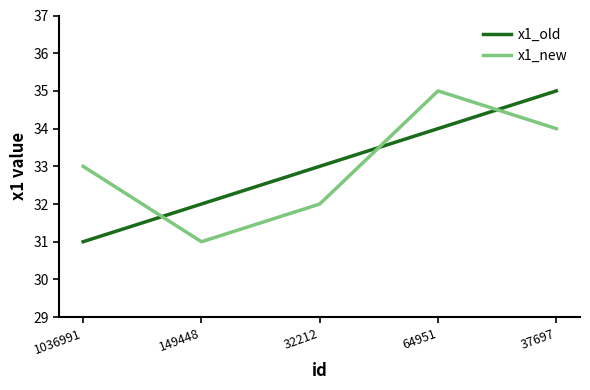

Reading left to right, list all the values displayed in this chart.

x1_old: 31	32	33	34	35
x1_new: 33	31	32	35	34